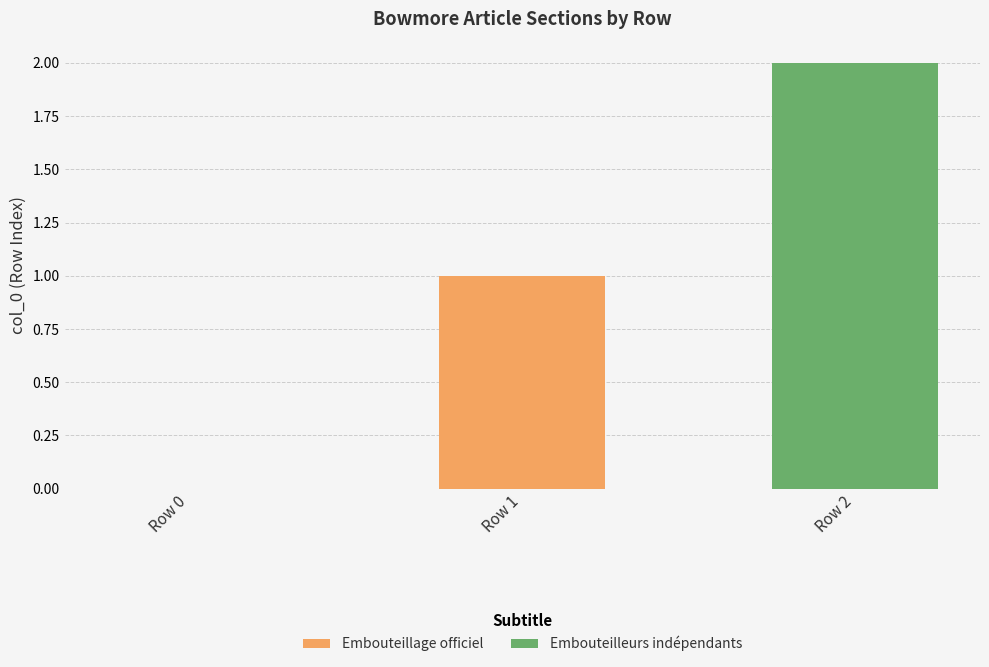

Count the number of data series in this chart.

2